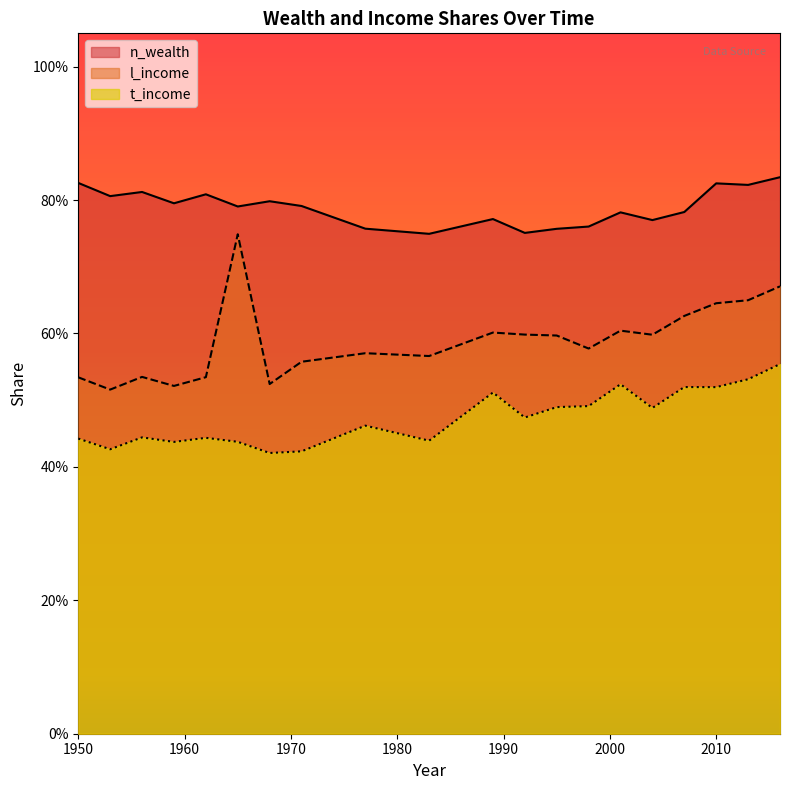

True or false: l_income has more than 2 points higher than both neighbors.

True